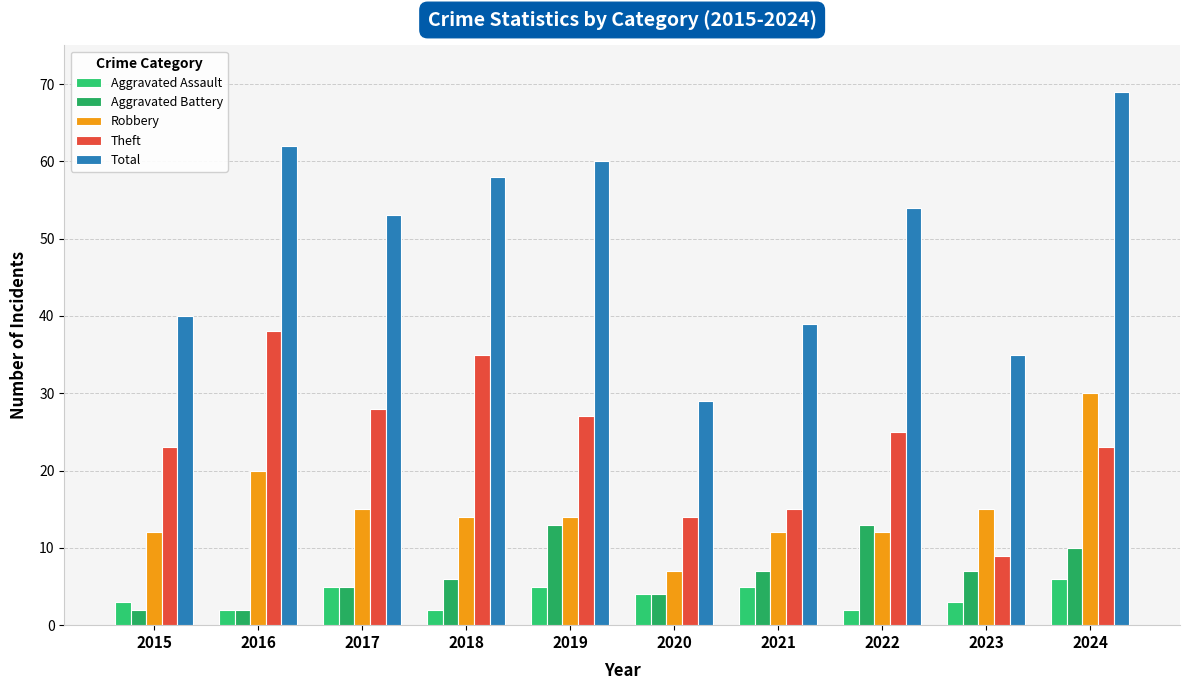

What is the difference between the highest and lowest values at 2021?

34